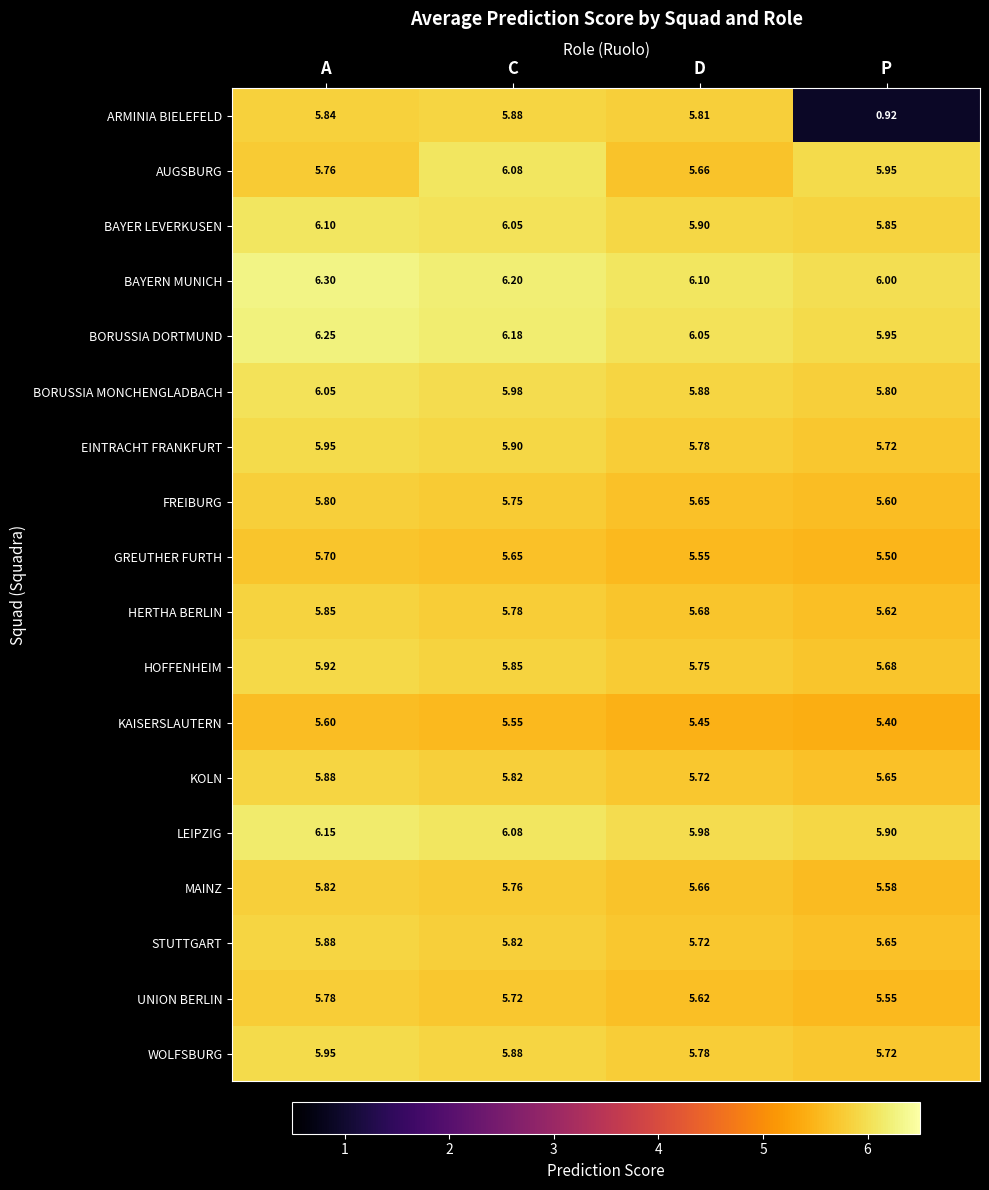

At which category does the chart reach its minimum across all series?

P